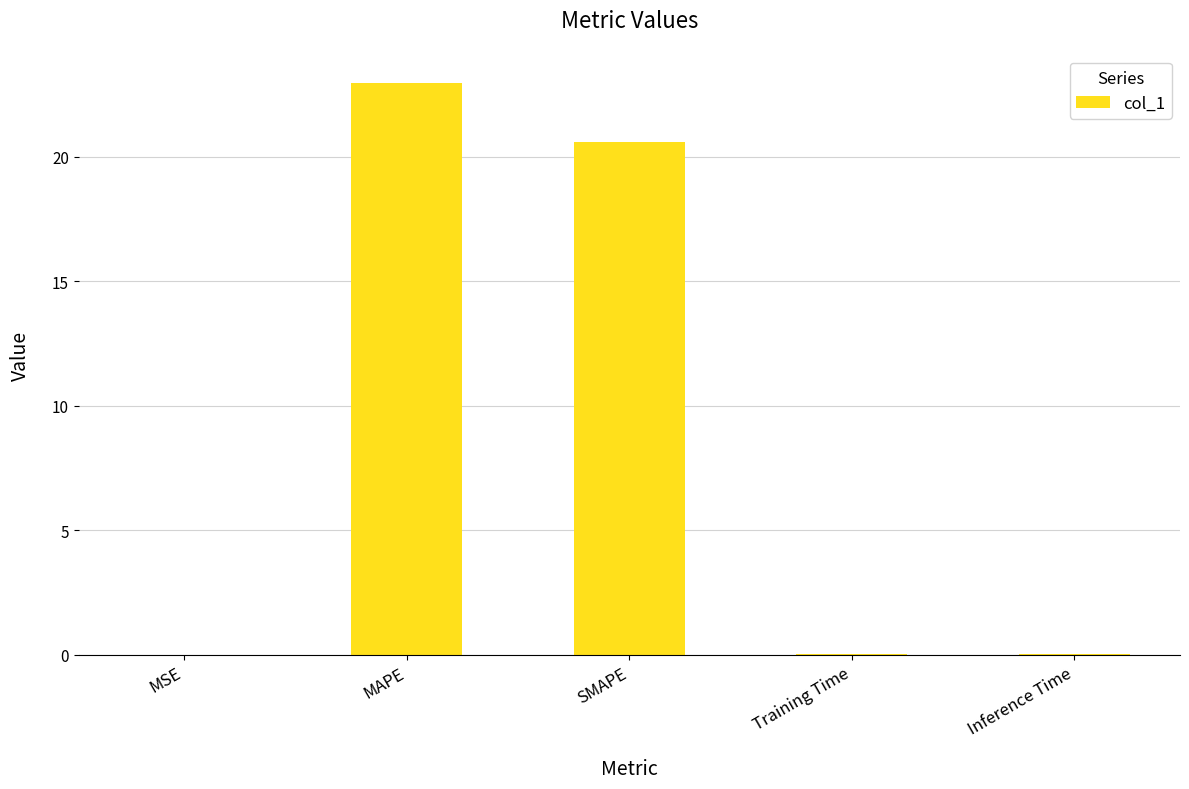

Are the bars horizontal?

No